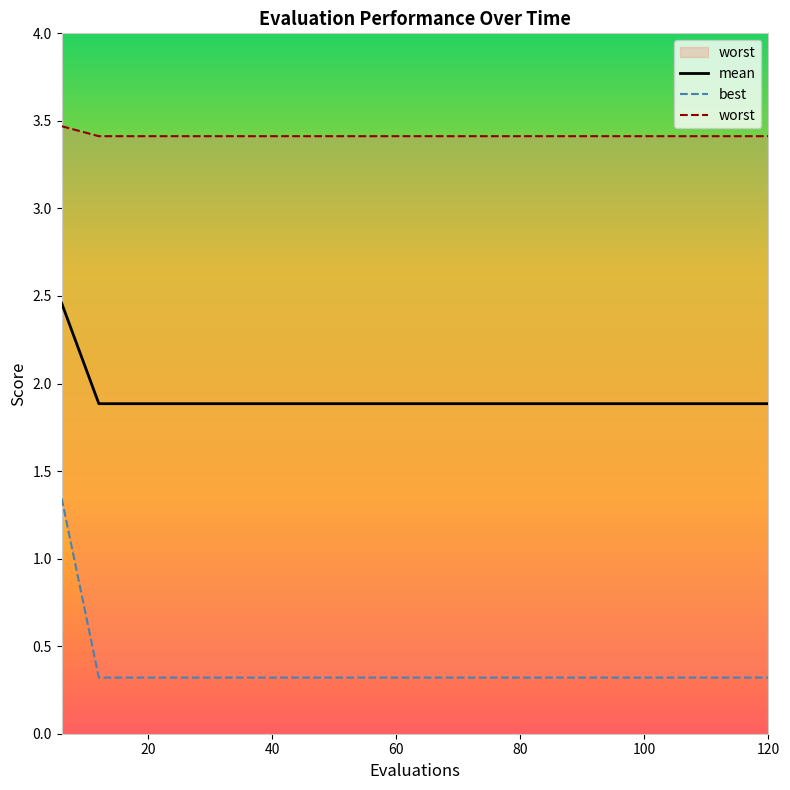

What is the minimum value for mean?

1.9